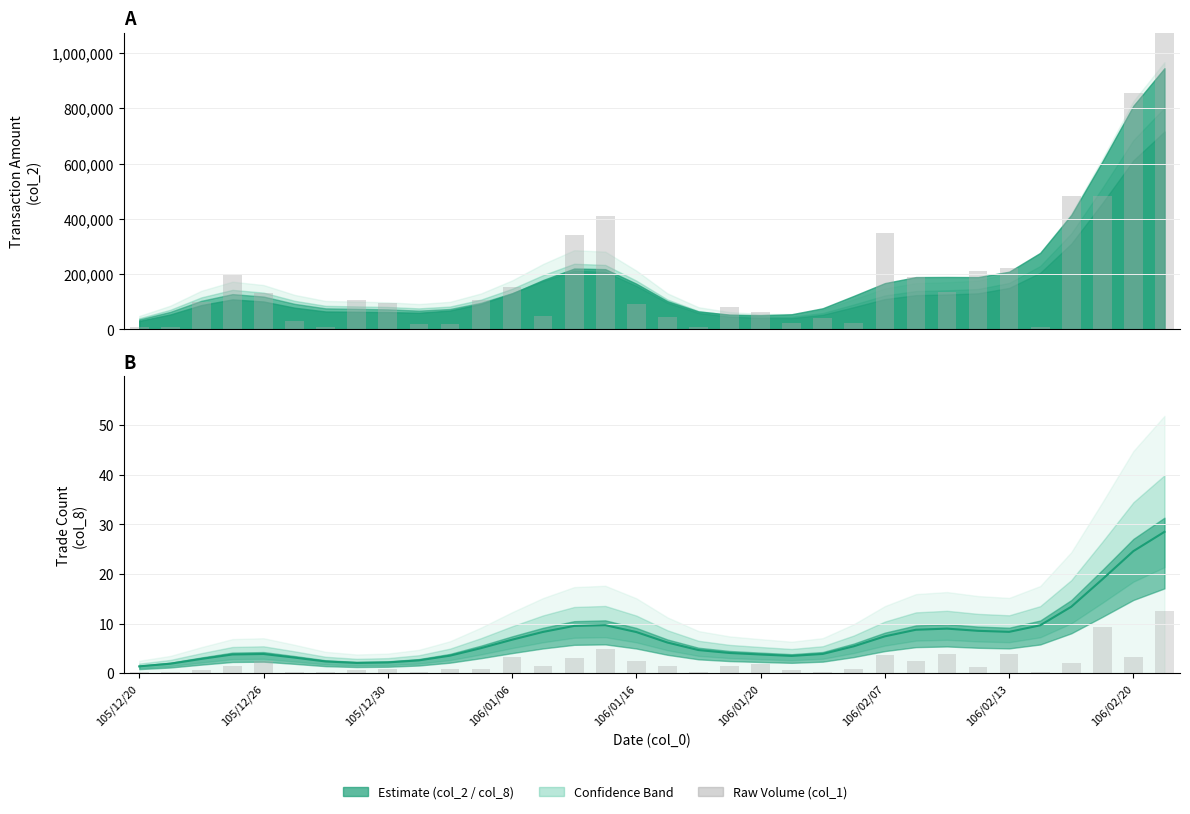

What is the spread (max minus min) of values at 30?

483997.9